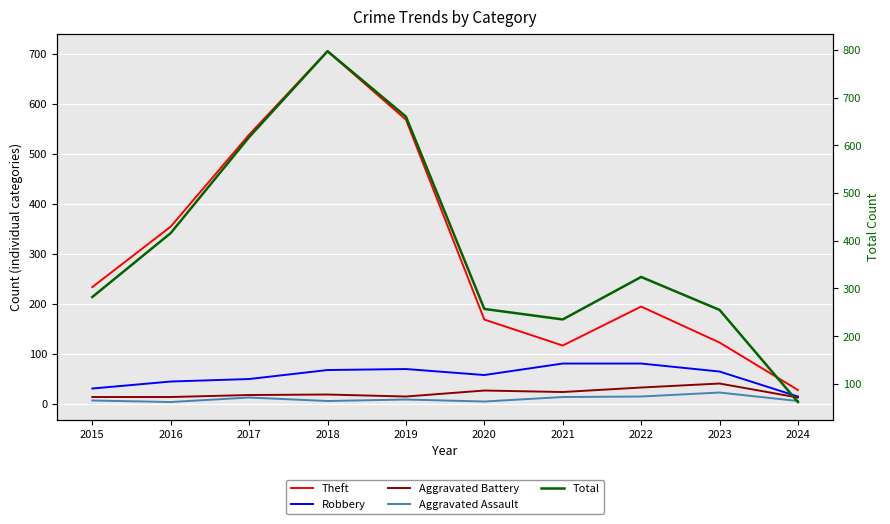

At 2021, list the series in order from largest to smallest.

Total, Theft, Robbery, Aggravated Battery, Aggravated Assault